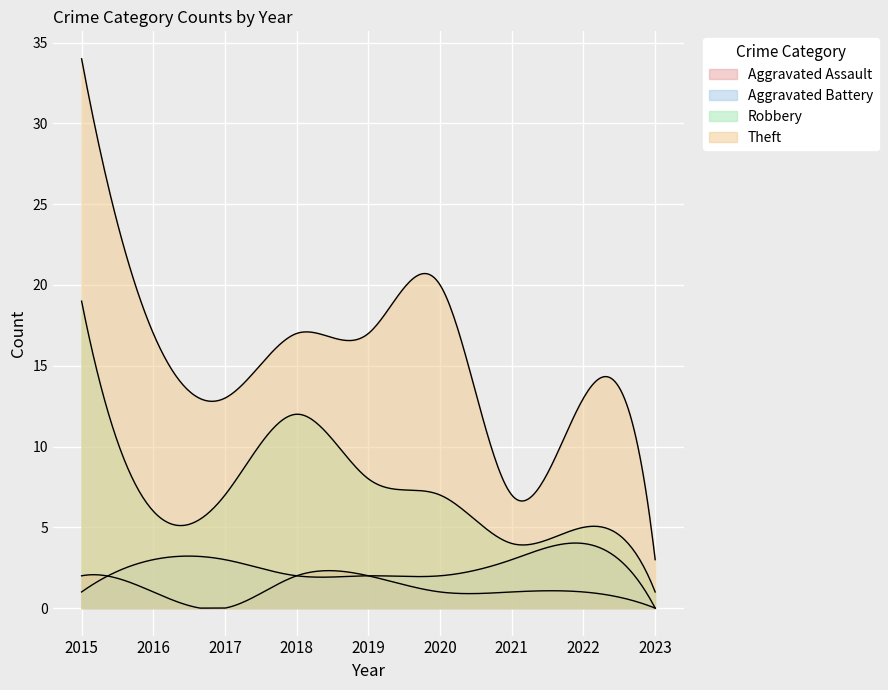

True or false: Robbery and Theft intersect in this chart.

False